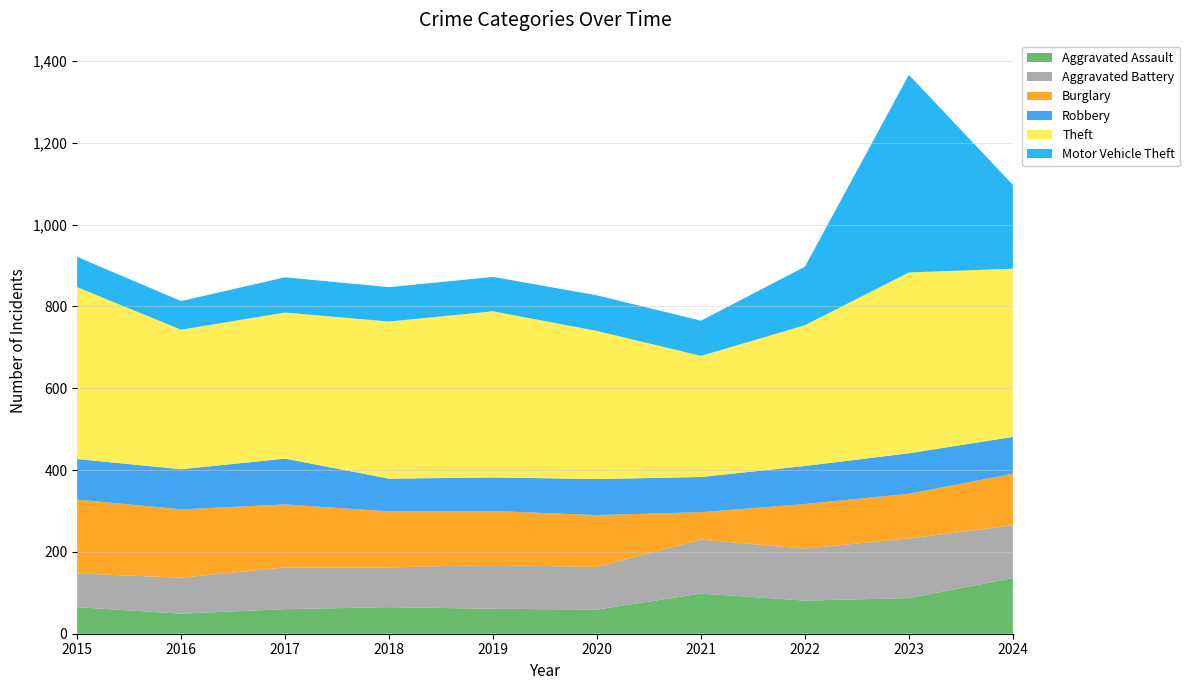

Reading left to right, extract all data points from this chart.

Aggravated Assault: 65	49	60	65	61	59	98	81	87	136
Aggravated Battery: 82	88	102	97	107	104	132	127	146	129
Burglary: 181	167	154	137	132	127	67	109	109	126
Robbery: 99	98	112	80	82	88	86	93	99	90
Theft: 420	341	357	384	406	362	296	344	442	411
Motor Vehicle Theft: 74	70	86	84	84	87	86	143	483	205